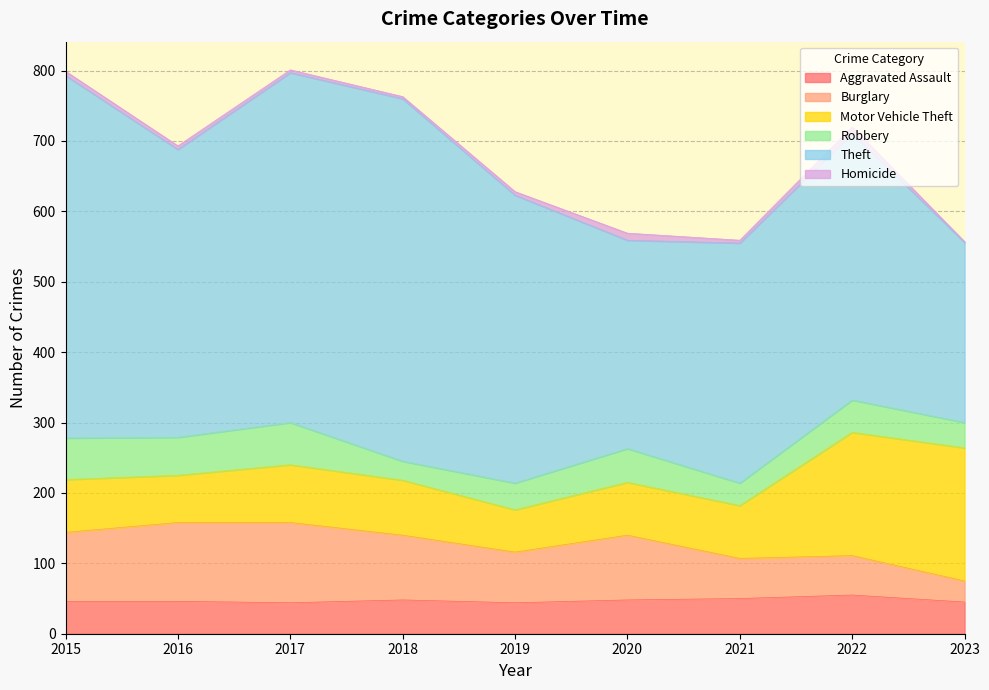

How many interior local peaks does the Aggravated Assault series have?

2